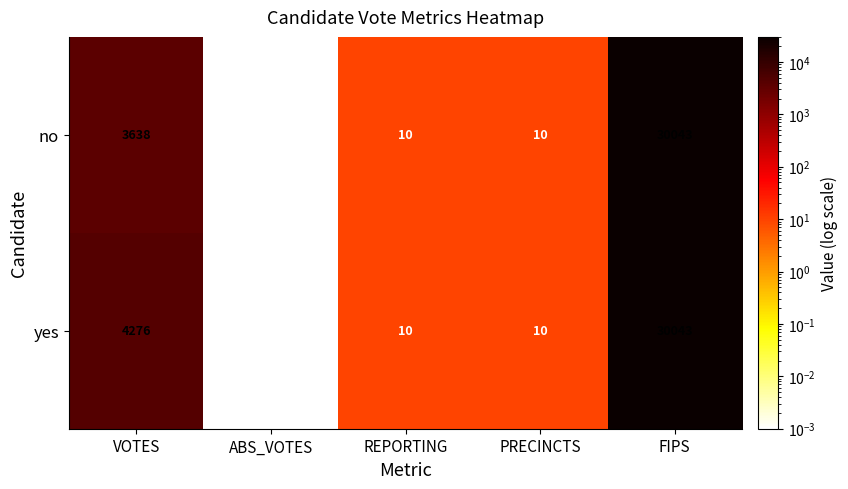

What is the difference between the maximum and minimum values in the yes series?

30043